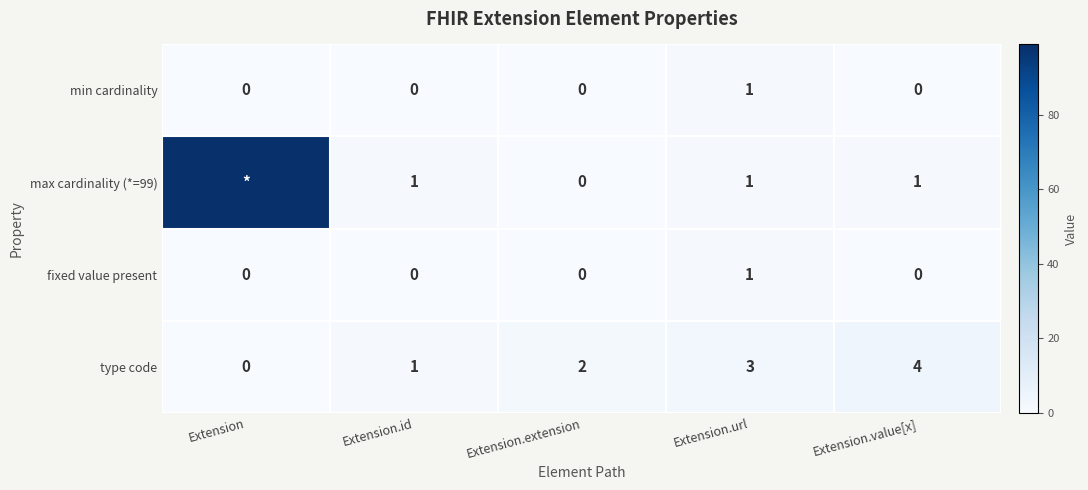

What is the sum of all type code values?

10